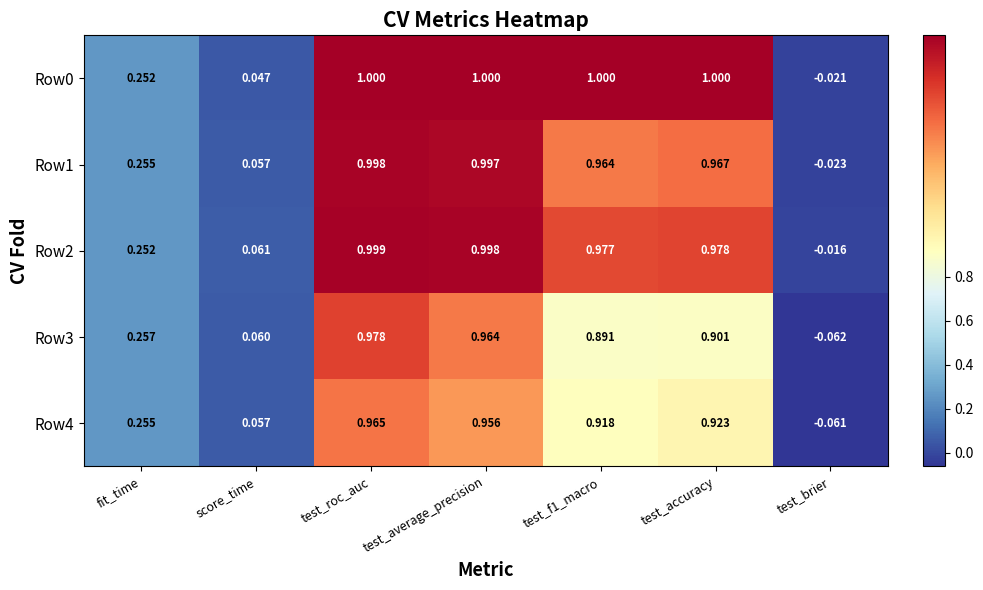

Where does the Row4 series first go above 0?

fit_time